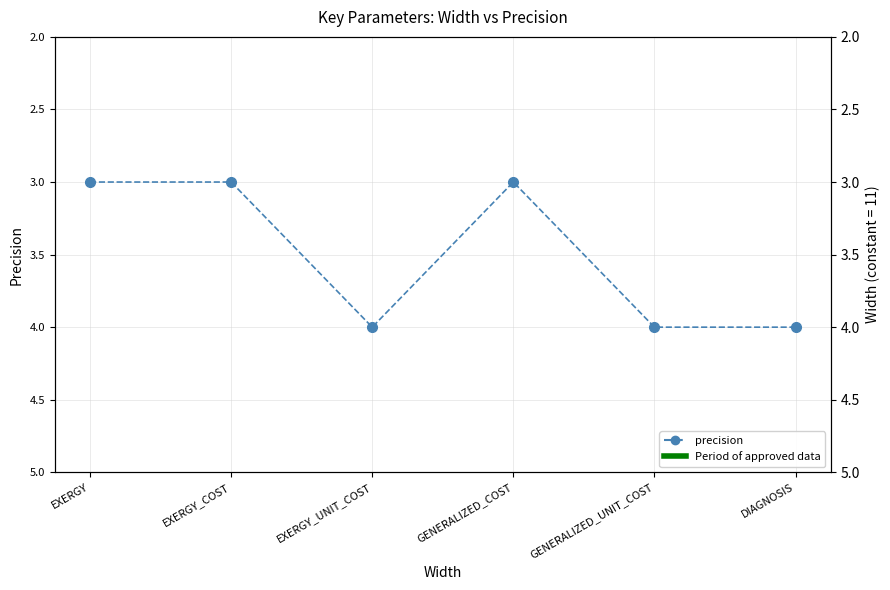

Is it true that the value at GENERALIZED_UNIT_COST is 1?

False